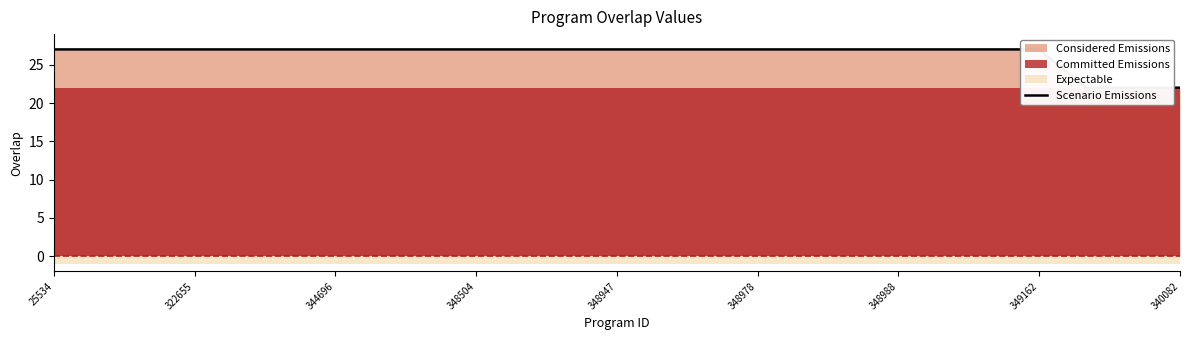

True or false: there are more than 2 points higher than both neighbors.

False